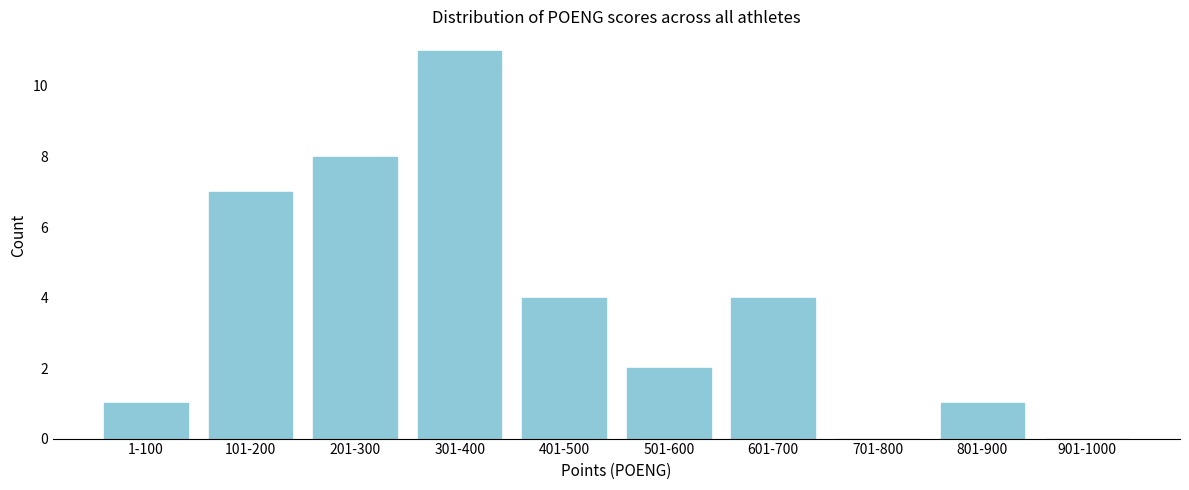

Reading left to right, what are all the values shown in this chart?

1-100=1	101-200=7	201-300=8	301-400=11	401-500=4	501-600=2	601-700=4	701-800=0	801-900=1	901-1000=0